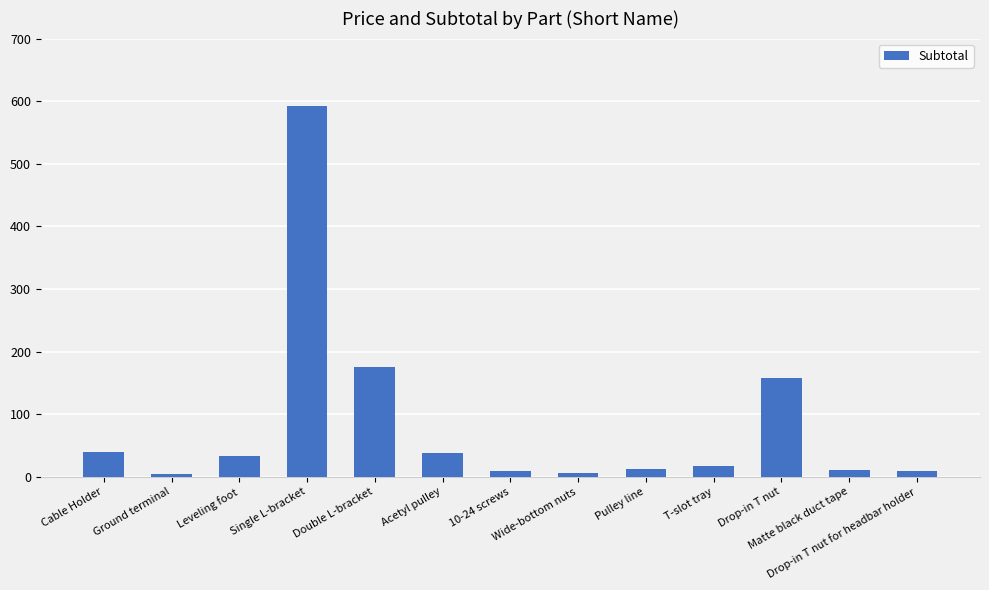

What is the change in value from Acetyl pulley to Pulley line?

-25.6